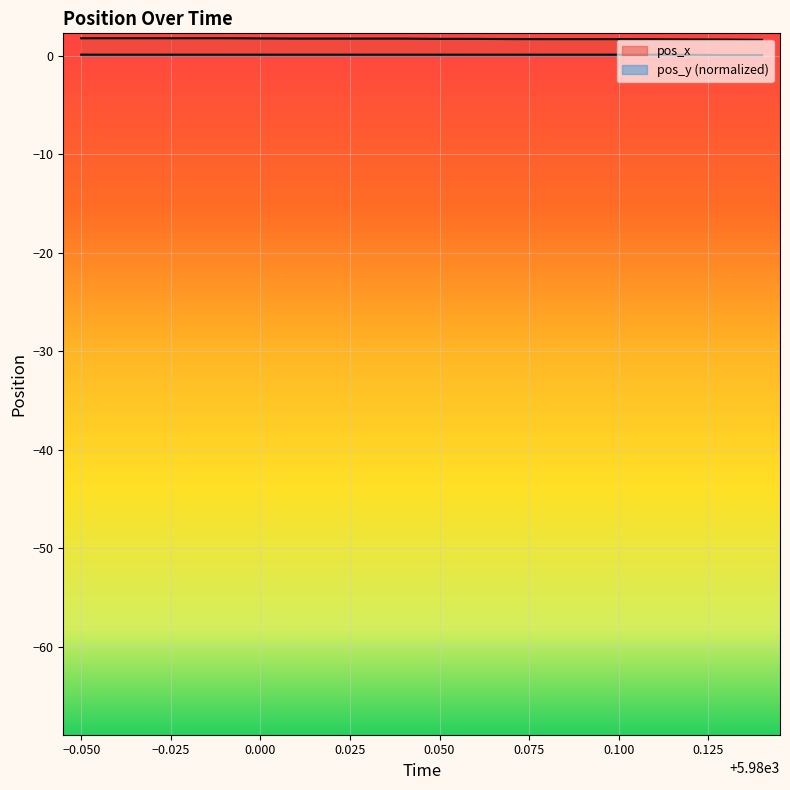

Which label corresponds to the largest value in the chart?

−0.050